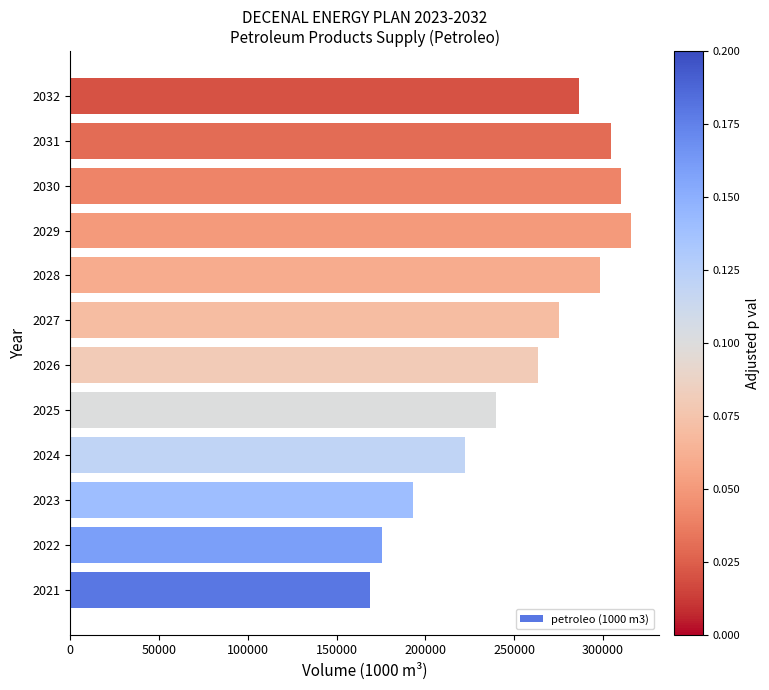

Reading bottom to top, transcribe all the data shown in this chart.

168784.0	175531.0	193084.1	222339.3	239892.4	263296.5	274998.6	298402.7	315955.8	310104.8	304253.7	286700.6